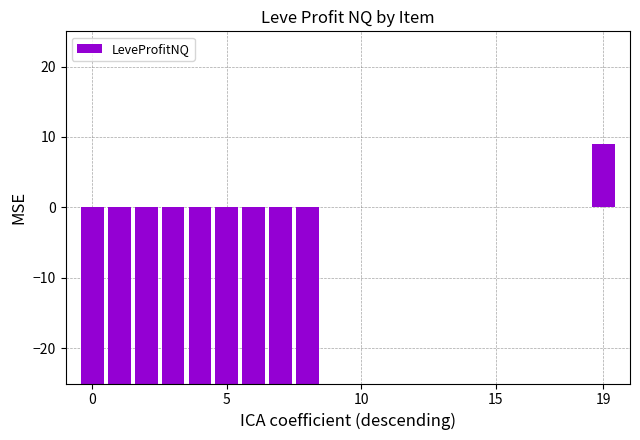

What is the maximum value shown in the chart?

9